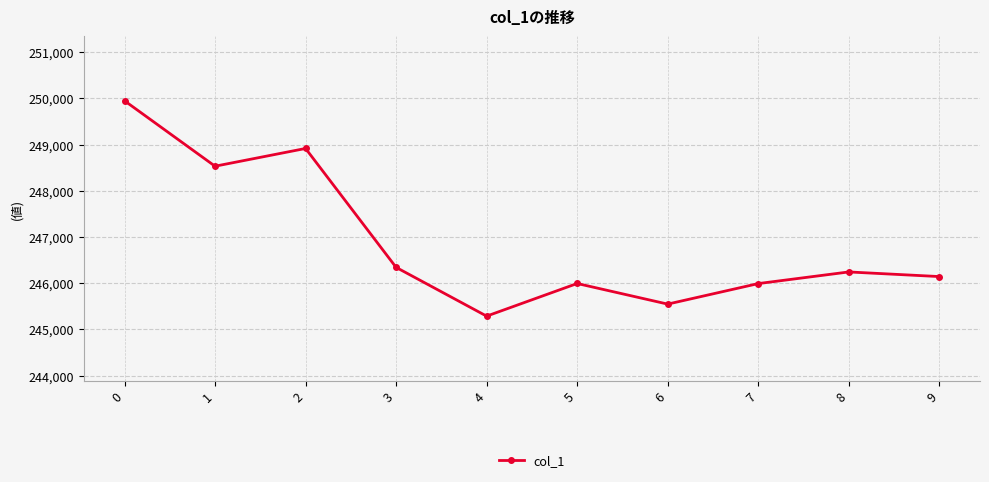

True or false: the data shows 164635 at 5.

False